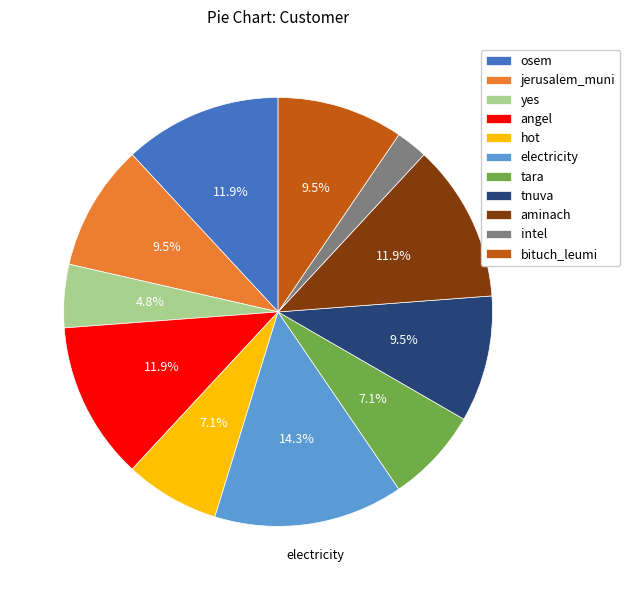

Which has a higher value, jerusalem_muni or angel?

angel